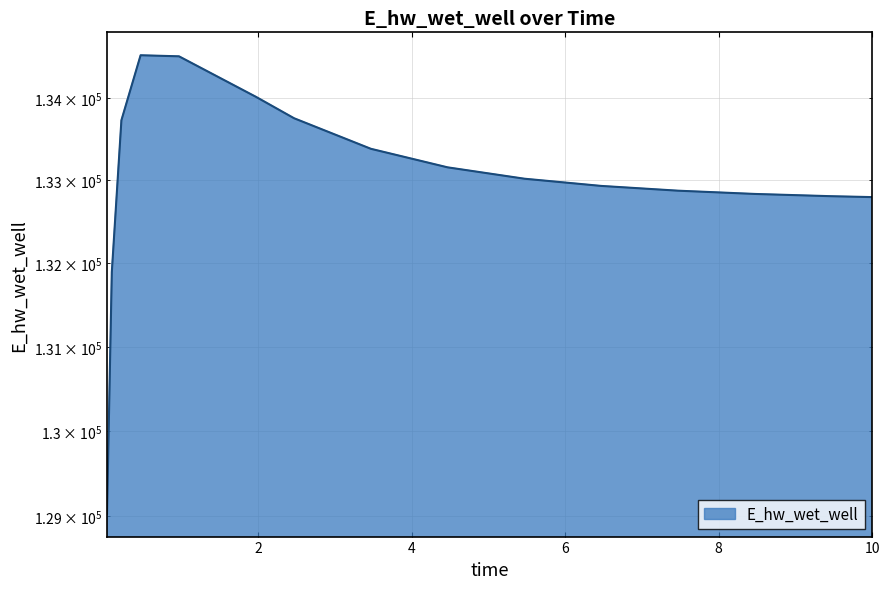

Where is the data nearest to the value 131775?

0.09375